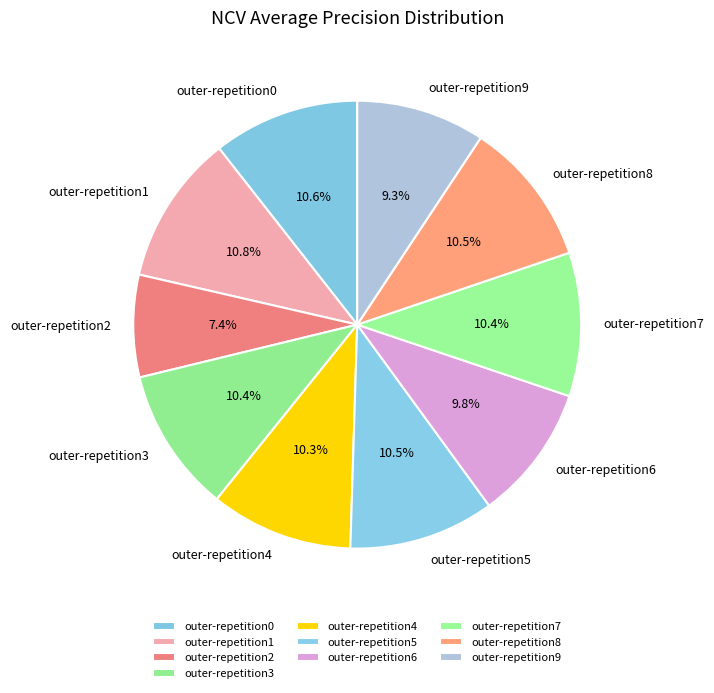

What percentage is NOT represented by outer-repetition2?

92.6%